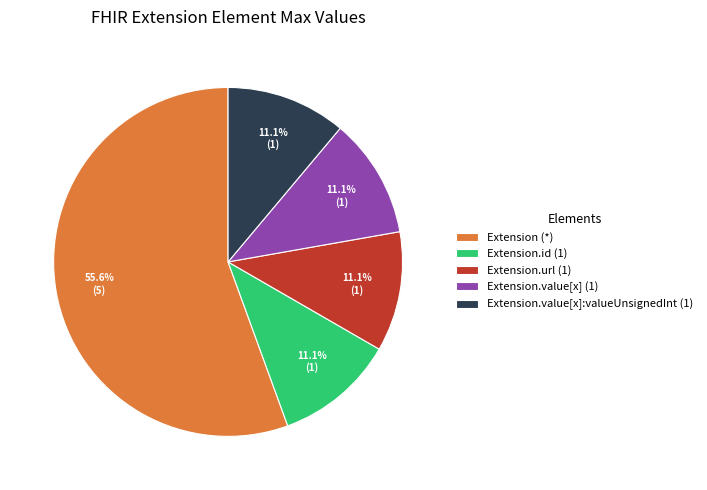

Does any single category account for the majority?

Yes